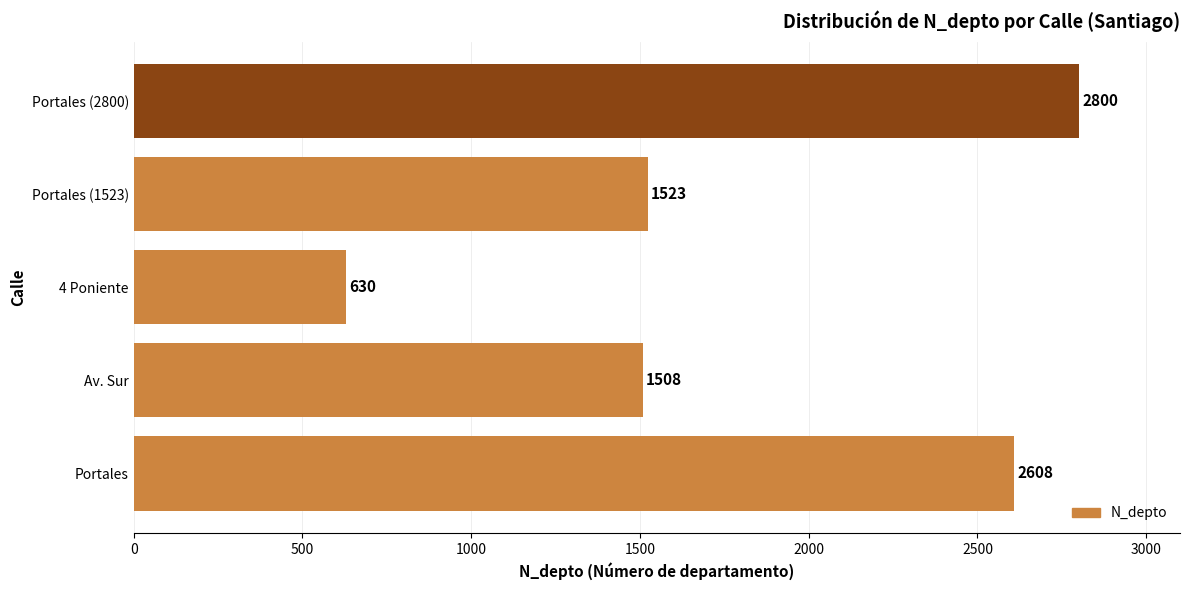

Between Portales (1523) and 4 Poniente, which is larger?

Portales (1523)